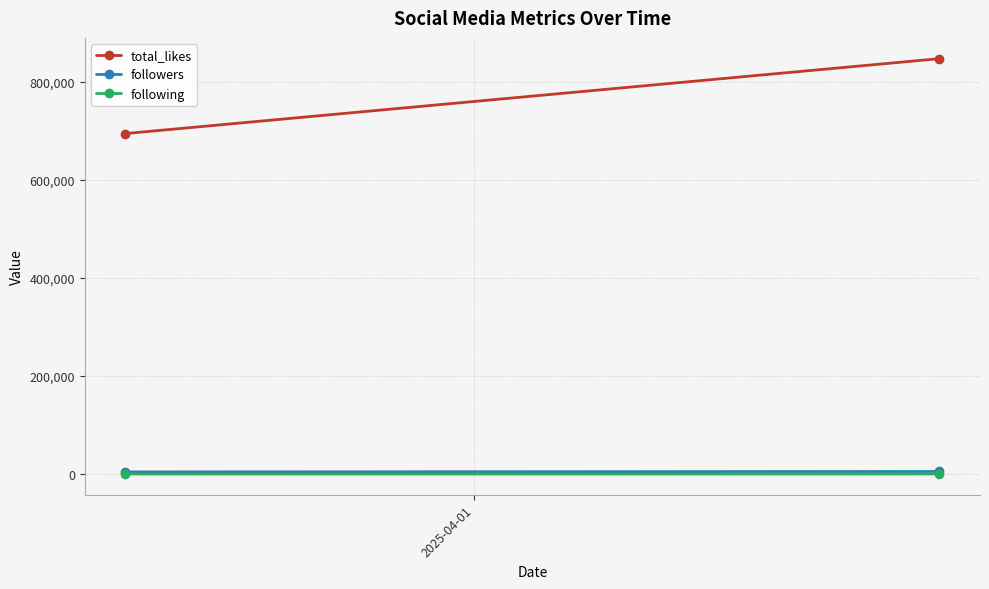

Is this an area chart (filled region under the line)?

No